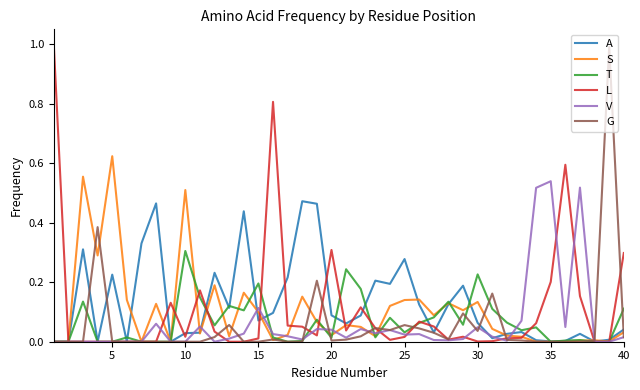

How many interior local peaks does the T series have?

12